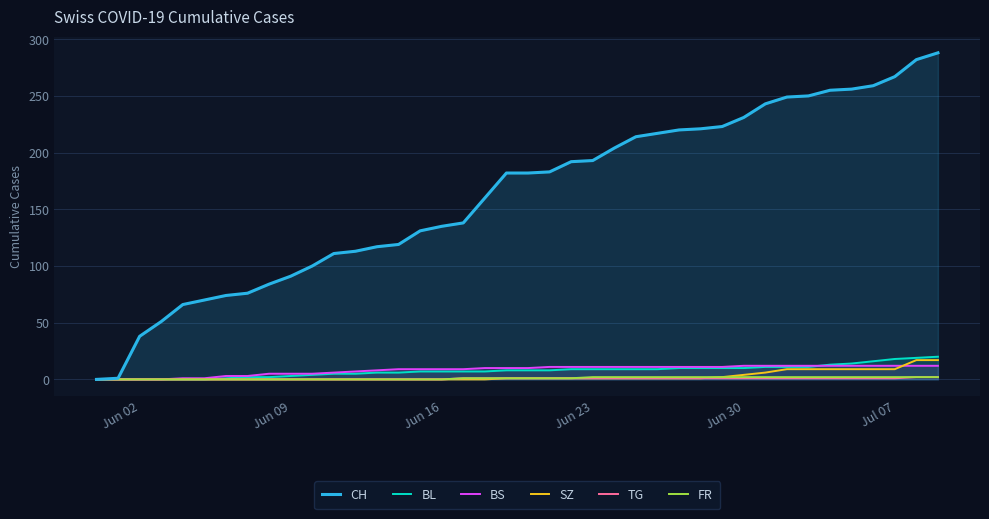

Which series has the largest range (max minus min)?

CH